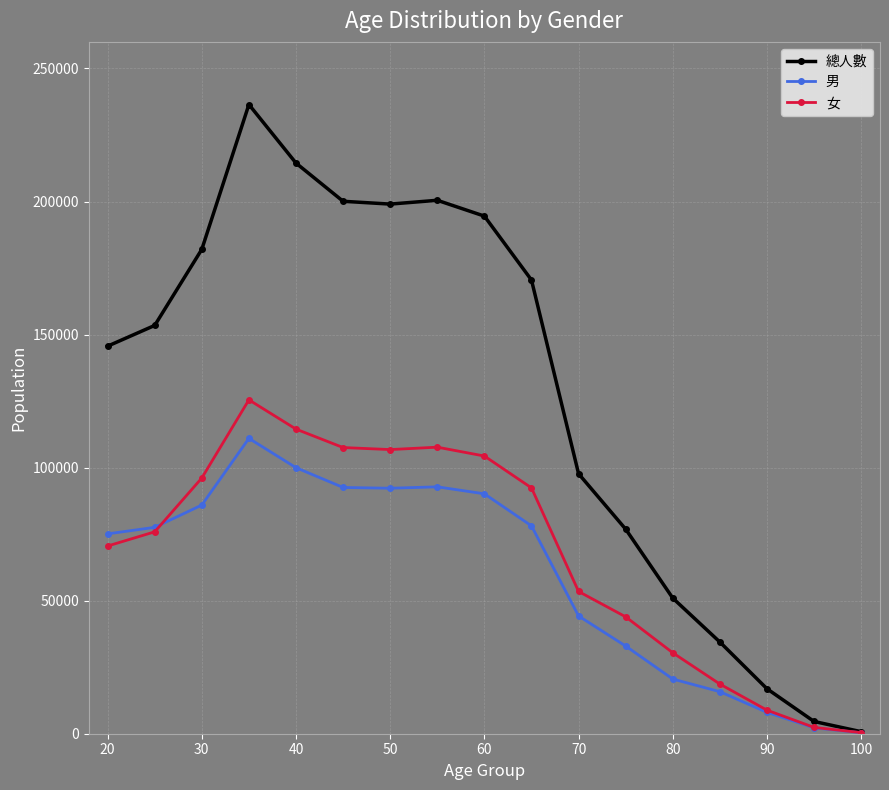

List the series in order of their peak value, highest first.

總人數, 女, 男